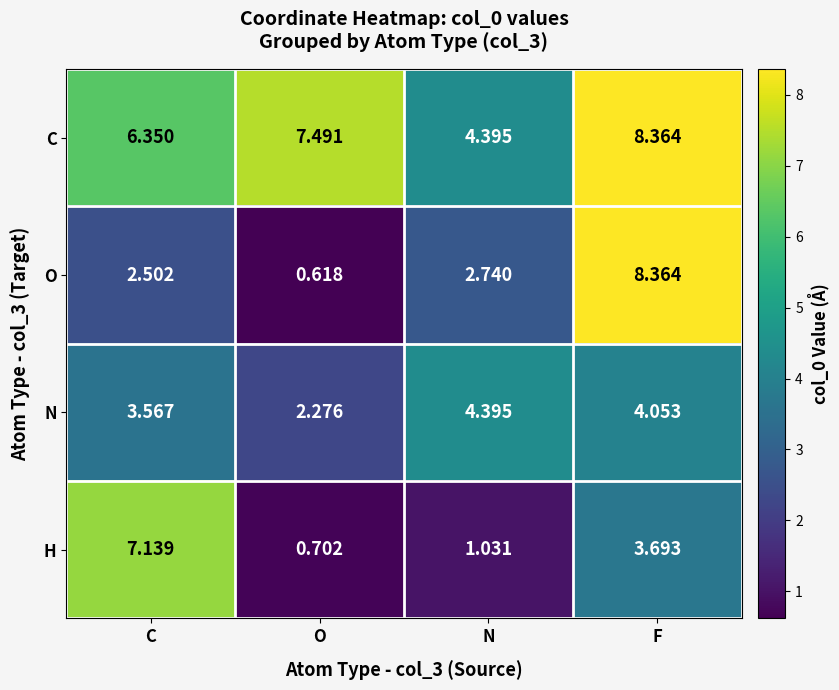

Which category has the lowest value across all series?

O